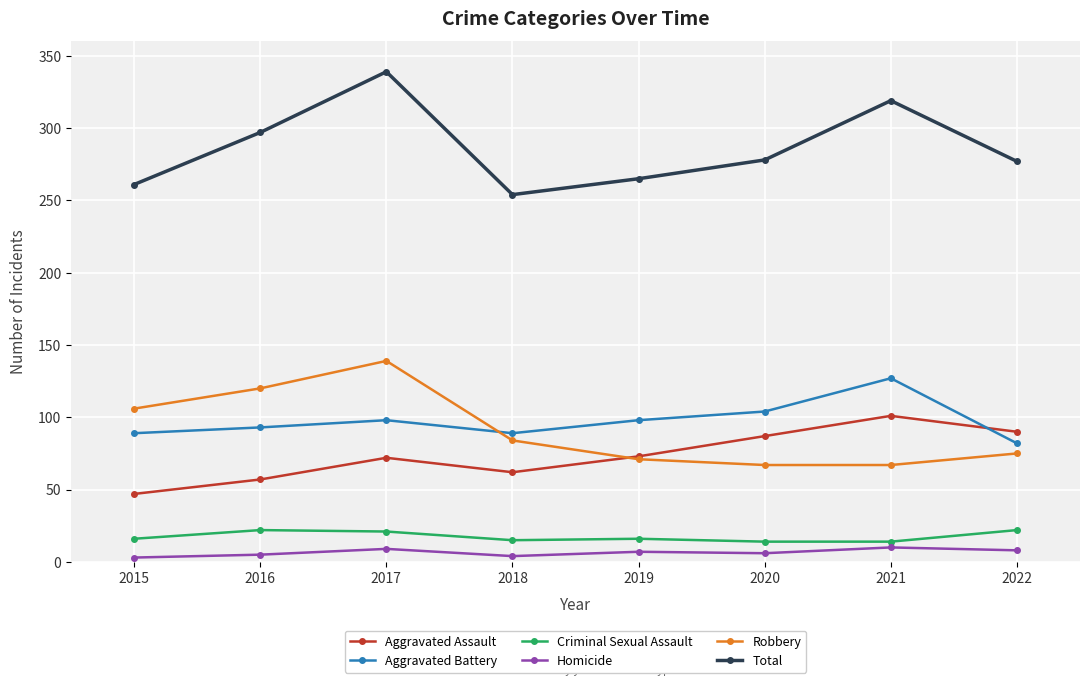

Which category has the highest value across all series?

2017